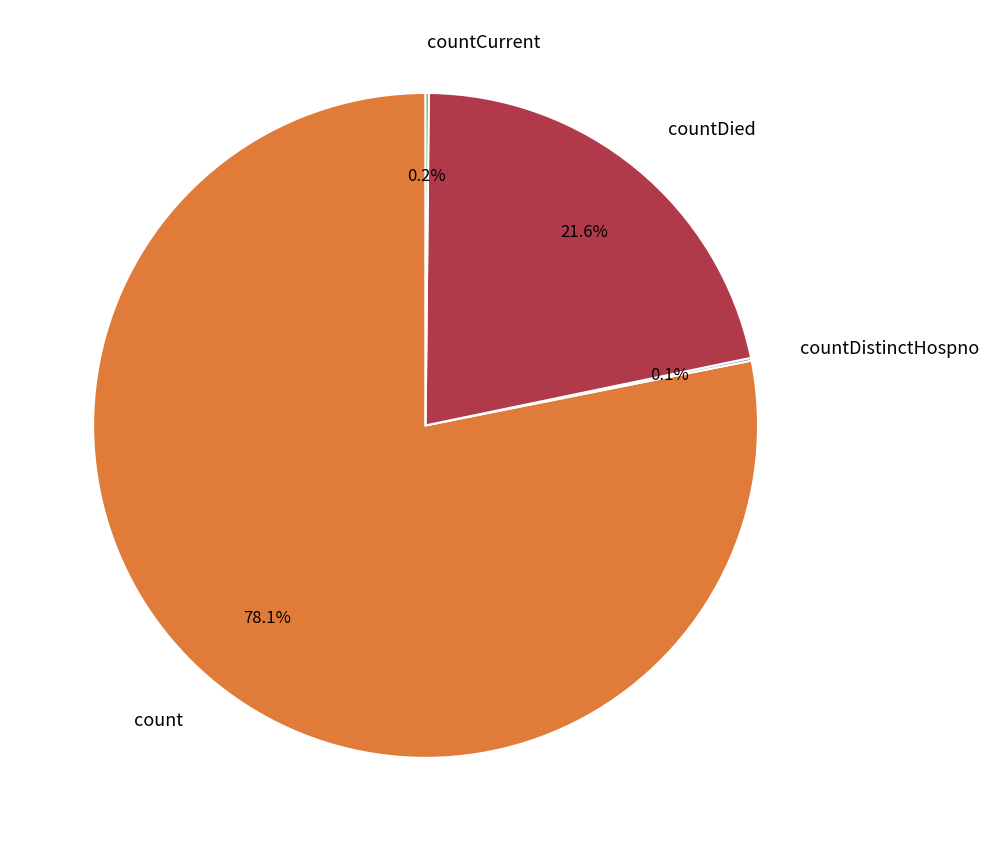

What is the largest slice in the pie chart?

count